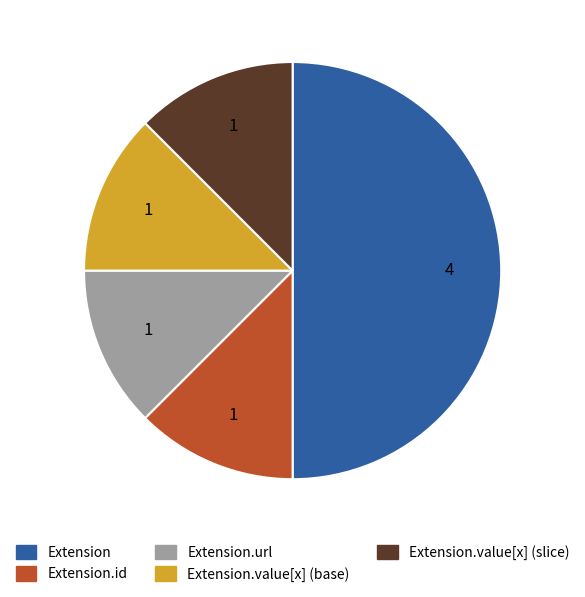

Count the number of slices in the pie.

5